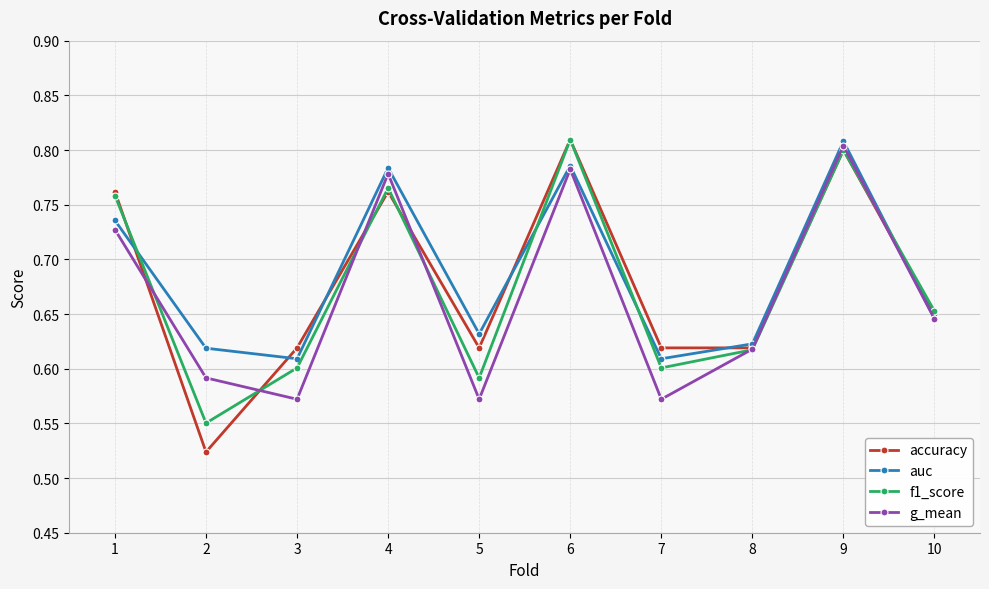

List the series in order of their overall mean, highest first.

auc, accuracy, f1_score, g_mean